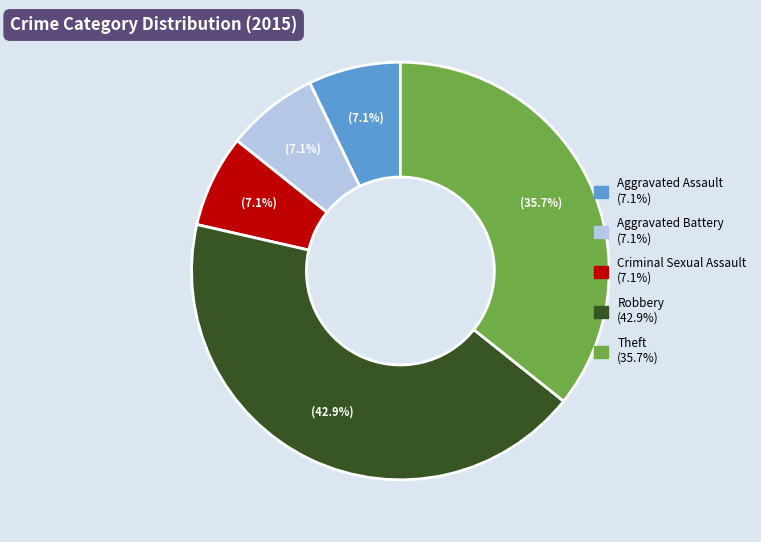

To the nearest percent, what is the combined percentage of Theft and Aggravated Assault?

43%